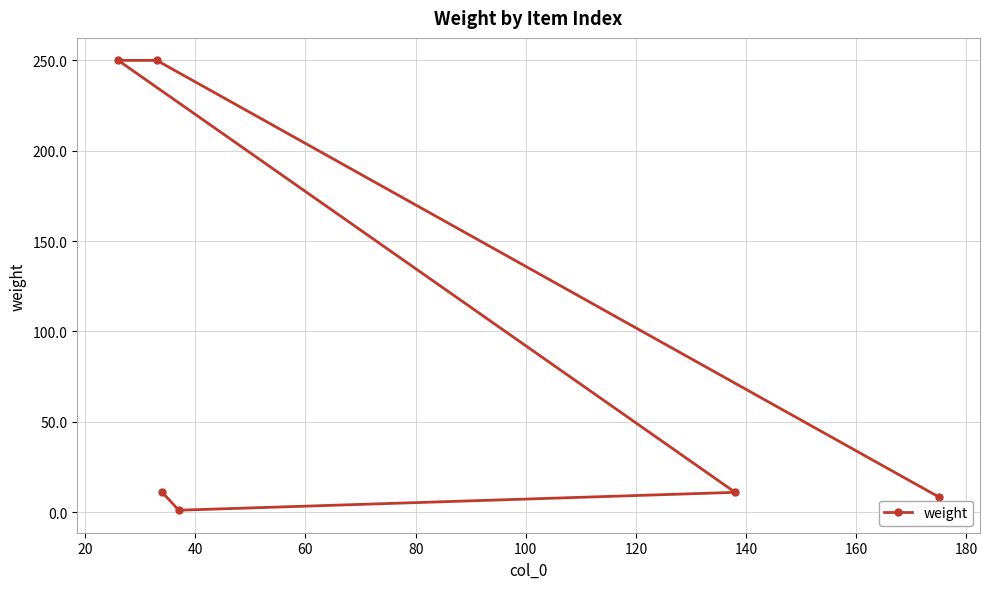

What is the sum of all values?

531.1